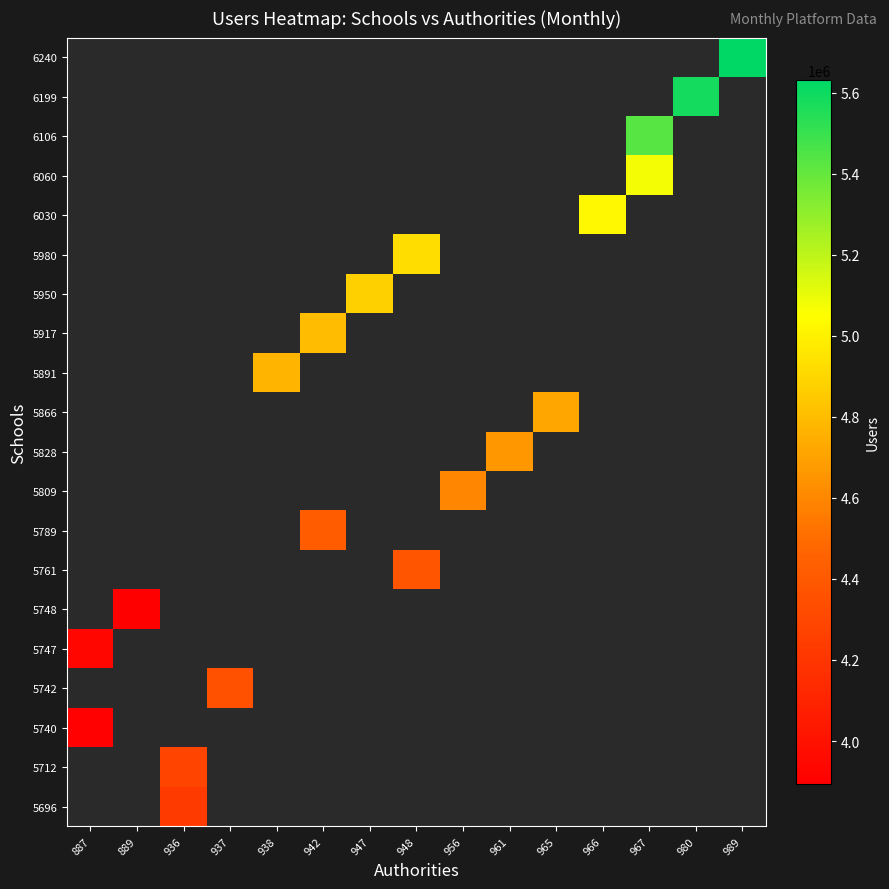

Which category has the highest value across all series?

989